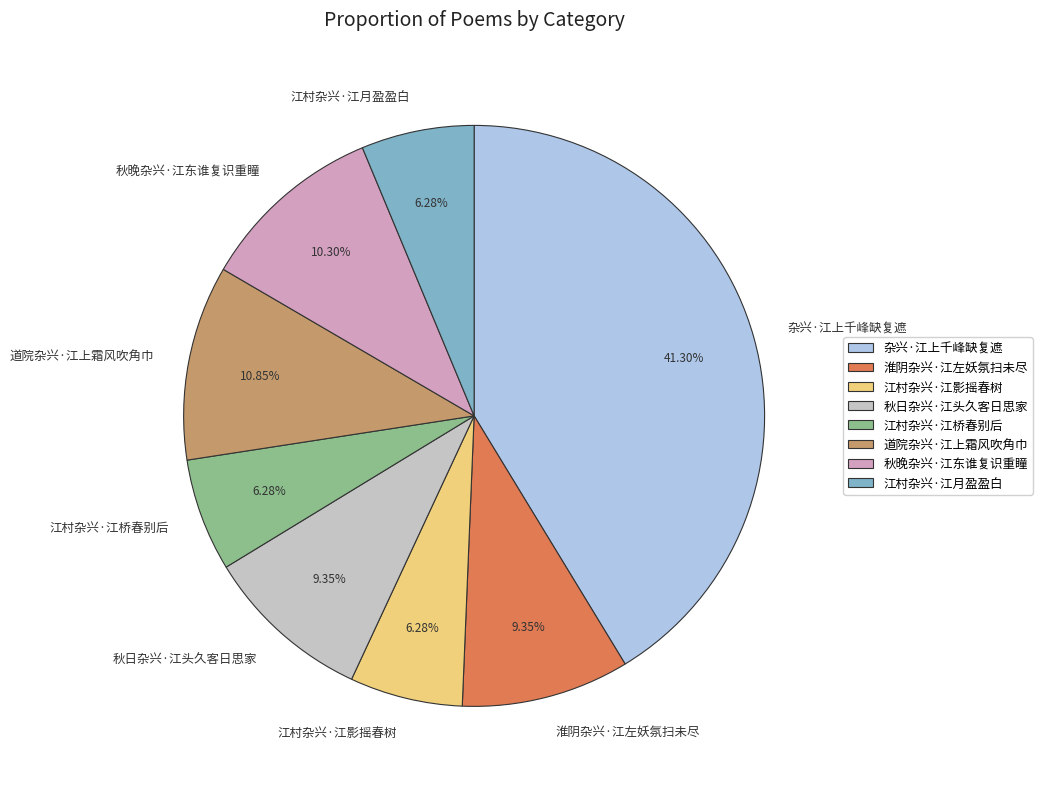

What is the largest slice in the pie chart?

杂兴·江上千峰缺复遮